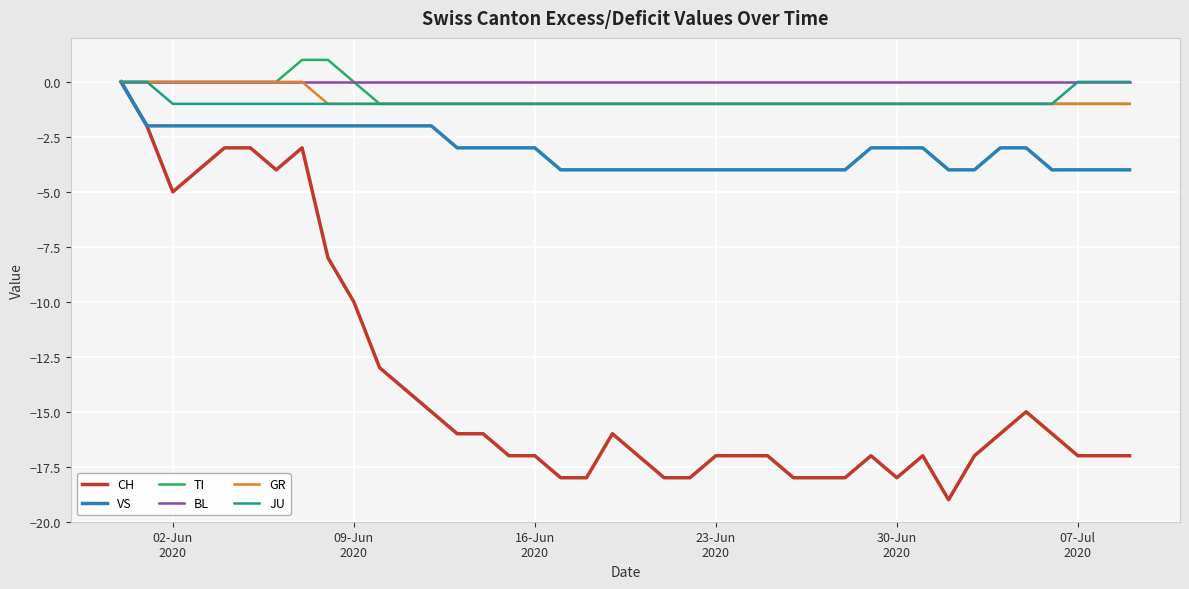

What is the smallest value displayed?

-19